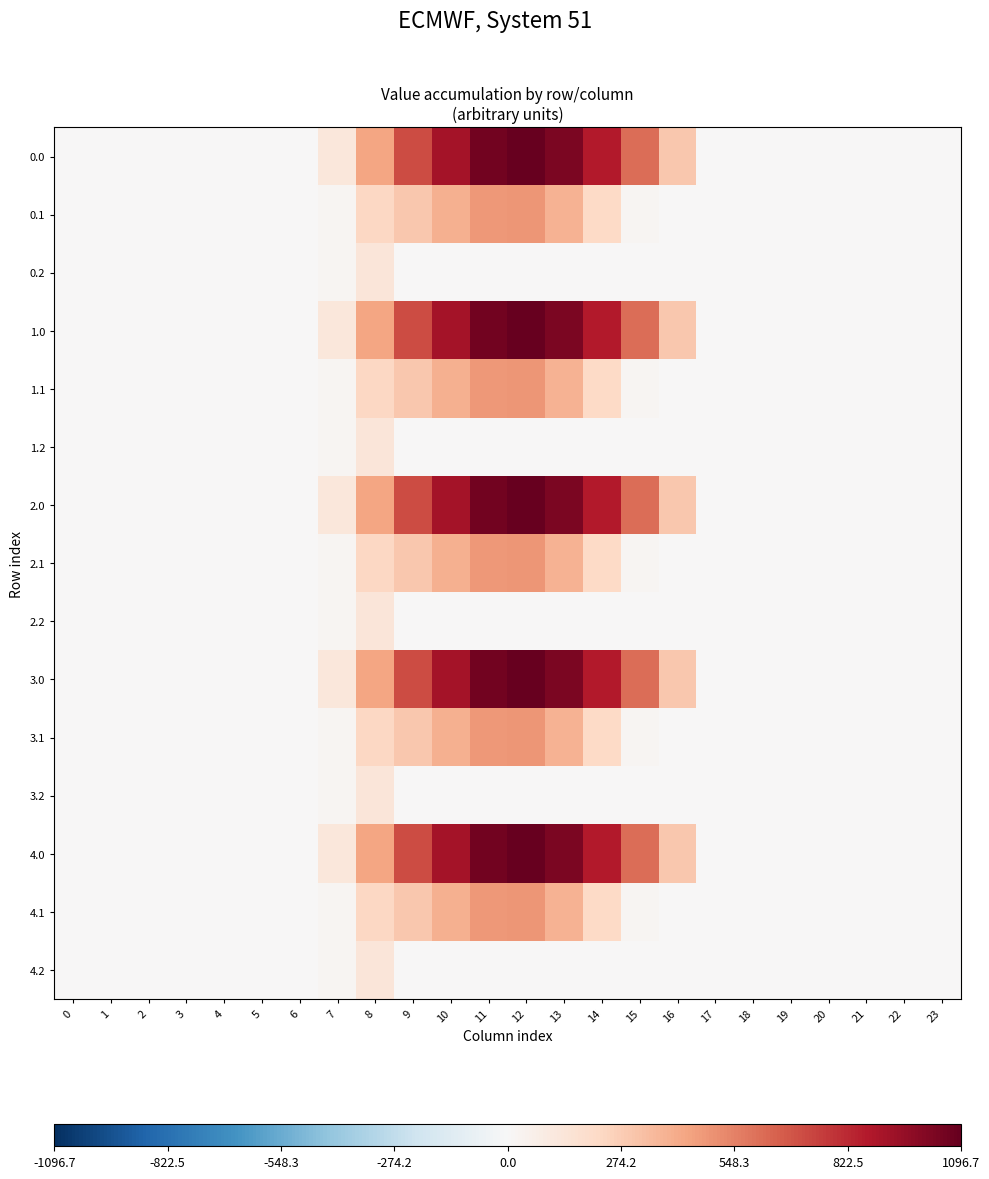

At which category is the sum across all series the highest?

12